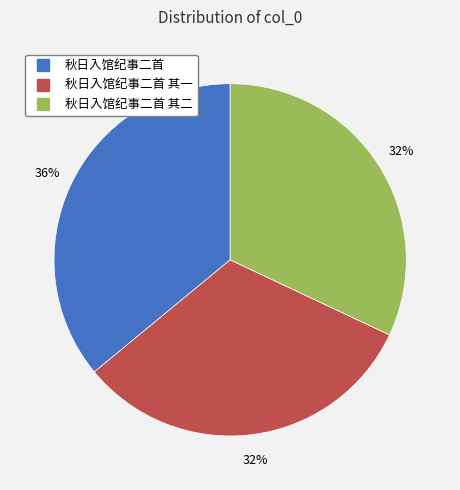

How many slices are in this pie chart?

3